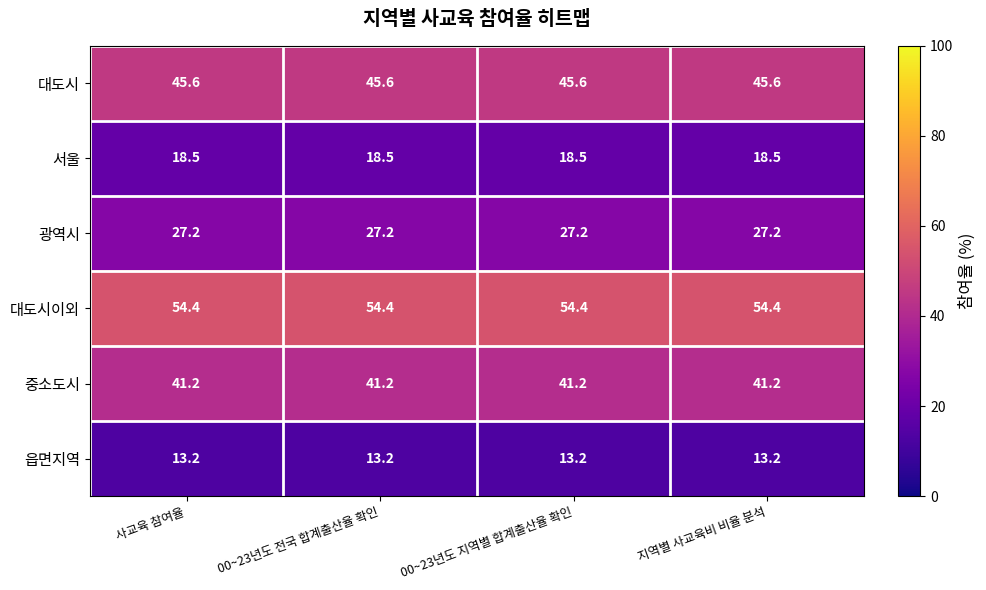

What is the minimum value shown in the chart?

13.2